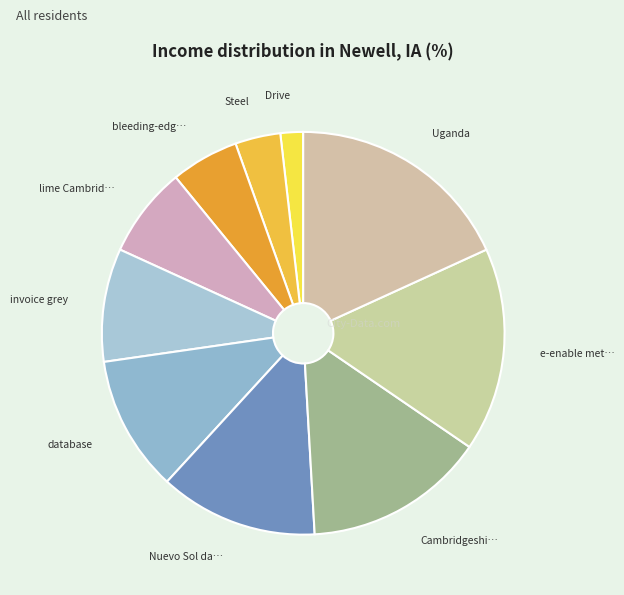

What is the largest slice in the pie chart?

Uganda